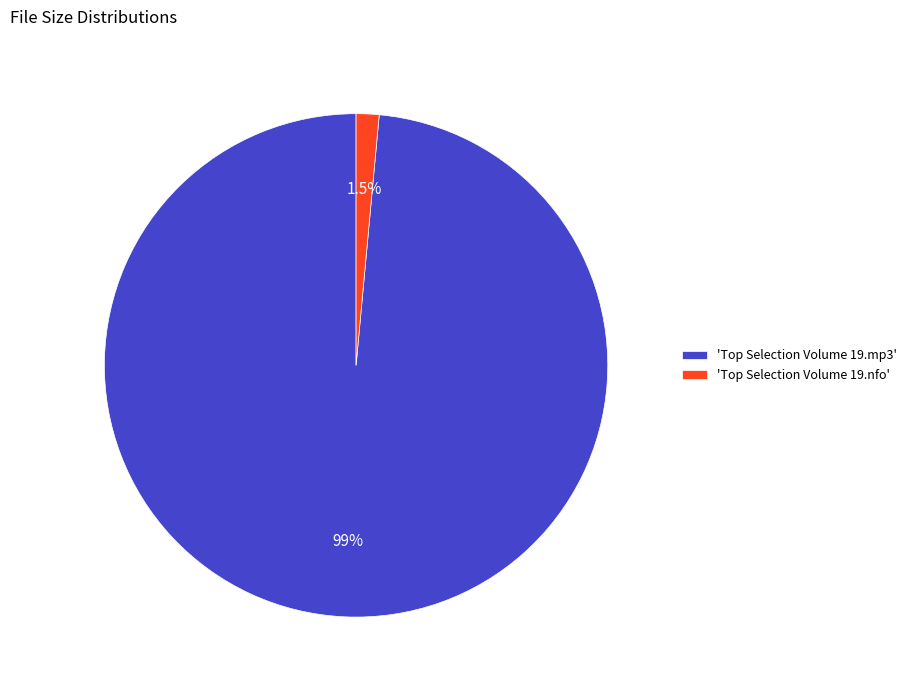

Which slice represents more than half of the pie?

'Top Selection Volume 19.mp3'